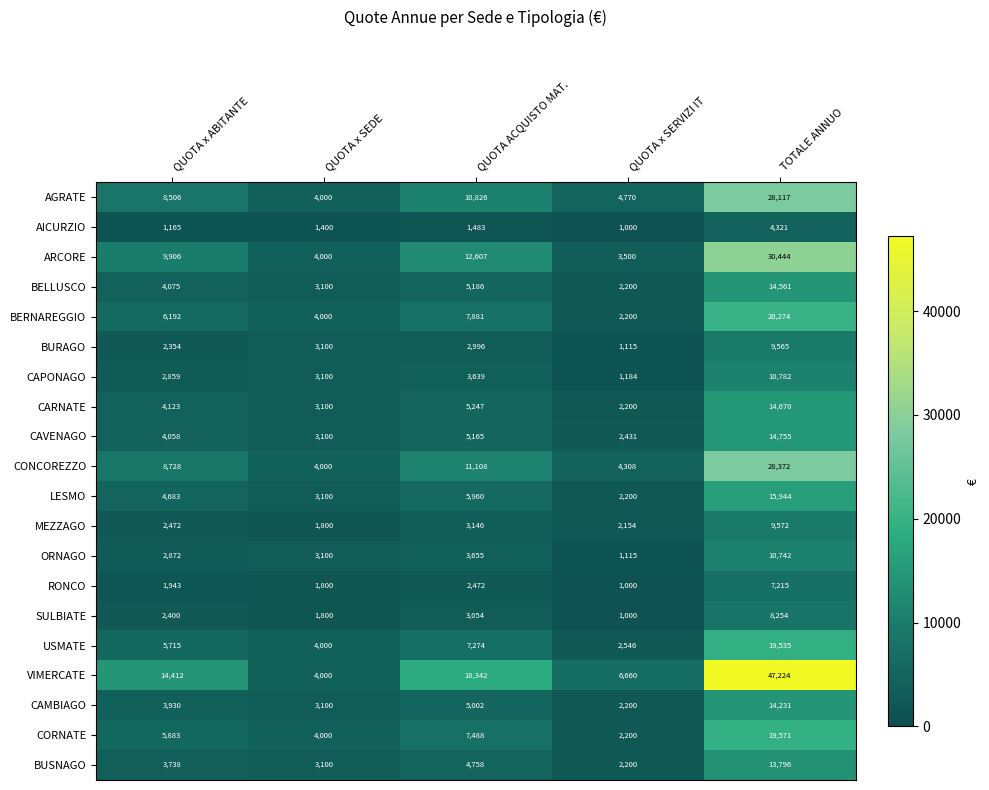

The ORNAGO series shows 10742 at TOTALE ANNUO. True or false?

True